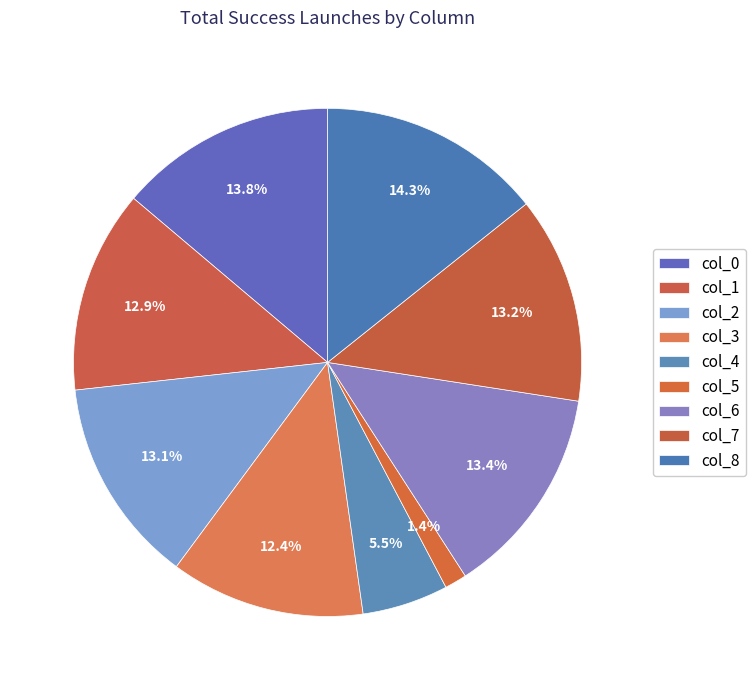

Which slice is the smallest?

col_5